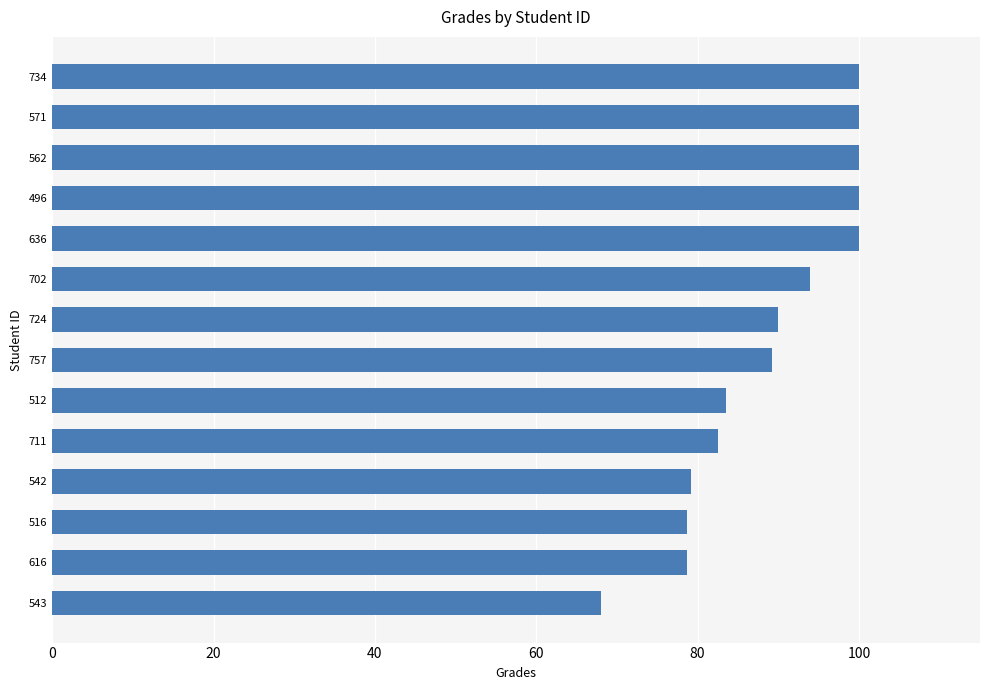

Which has a higher value, 512 or 636?

636